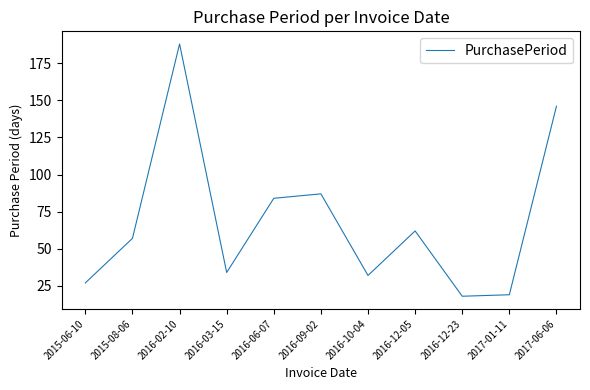

Which has a higher value, 2016-12-23 or 2016-12-05?

2016-12-05